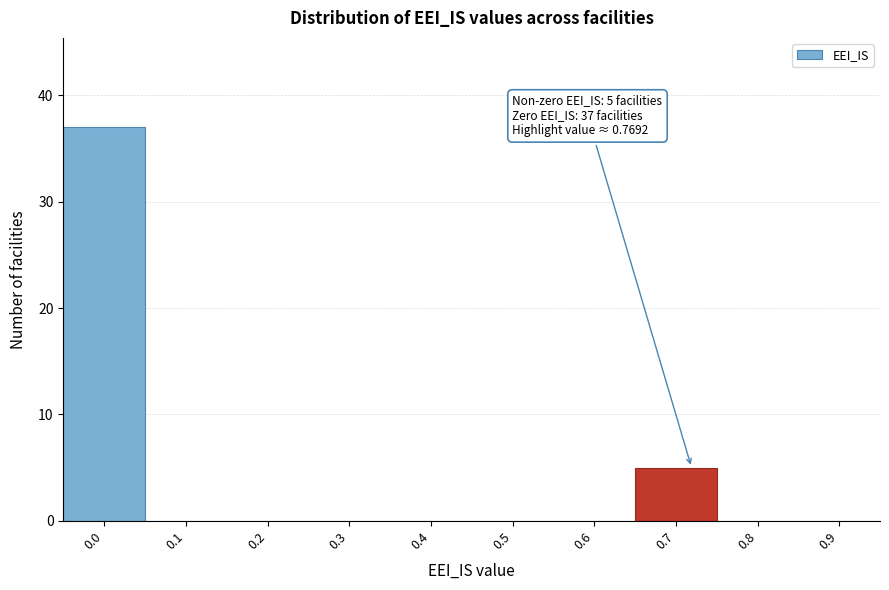

Reading right to left, extract all data points from this chart.

0.9=0	0.8=0	0.7=5	0.6=0	0.5=0	0.4=0	0.3=0	0.2=0	0.1=0	0.0=37